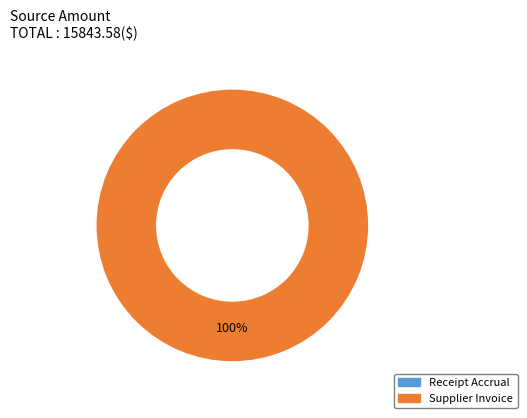

Which category has the biggest portion of the pie?

Supplier Invoice